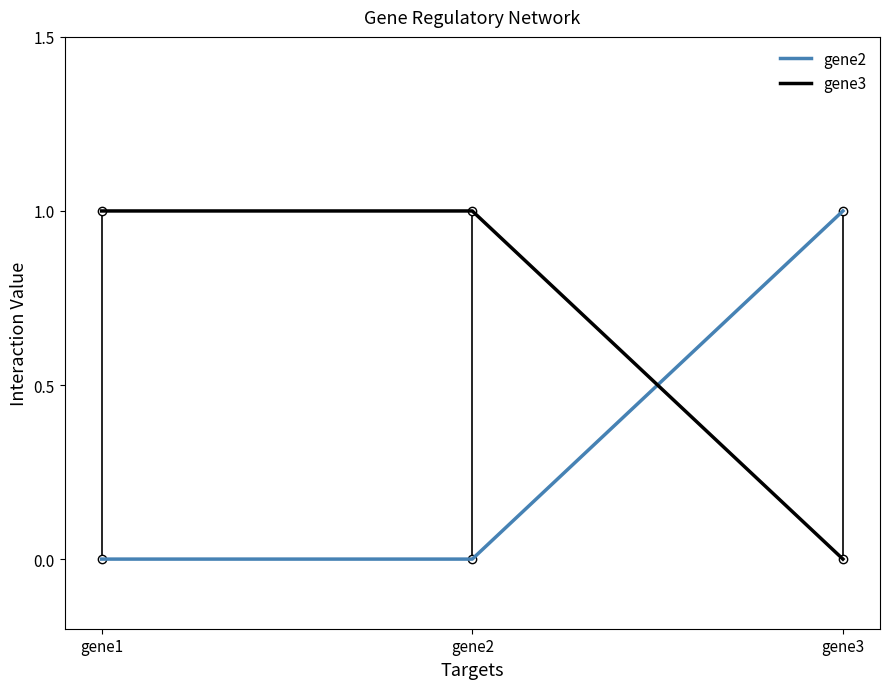

List the series in order of their overall mean, lowest first.

gene2, gene3